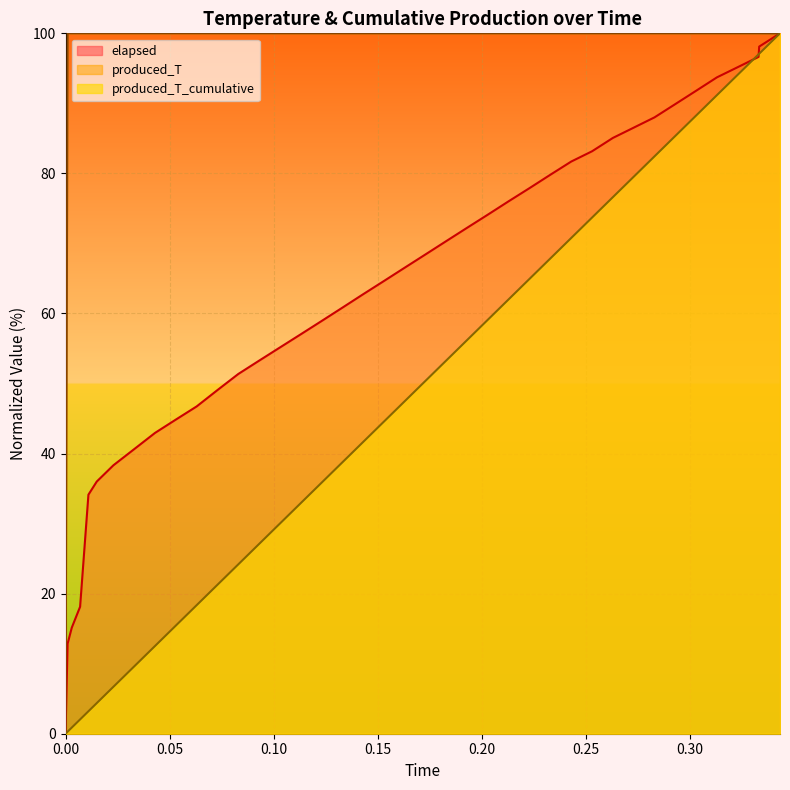

Rank the series by their maximum value, from highest to lowest.

produced_T_cumulative, produced_T, elapsed